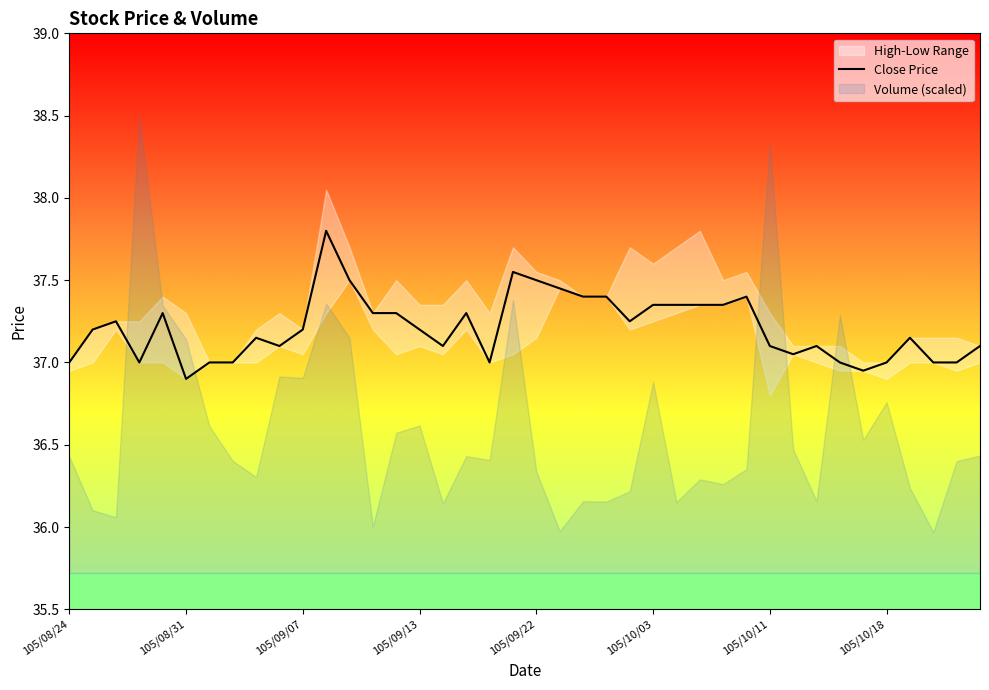

Where is the data nearest to the value 37?

105/08/24